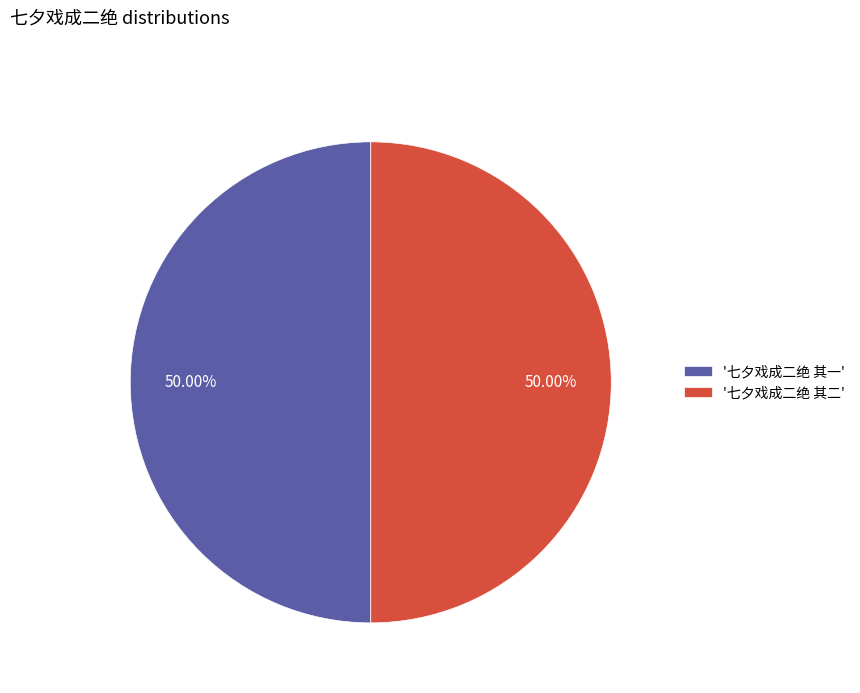

What is the ratio of the value at '七夕戏成二绝 其二' to the value at '七夕戏成二绝 其一'?

1.0